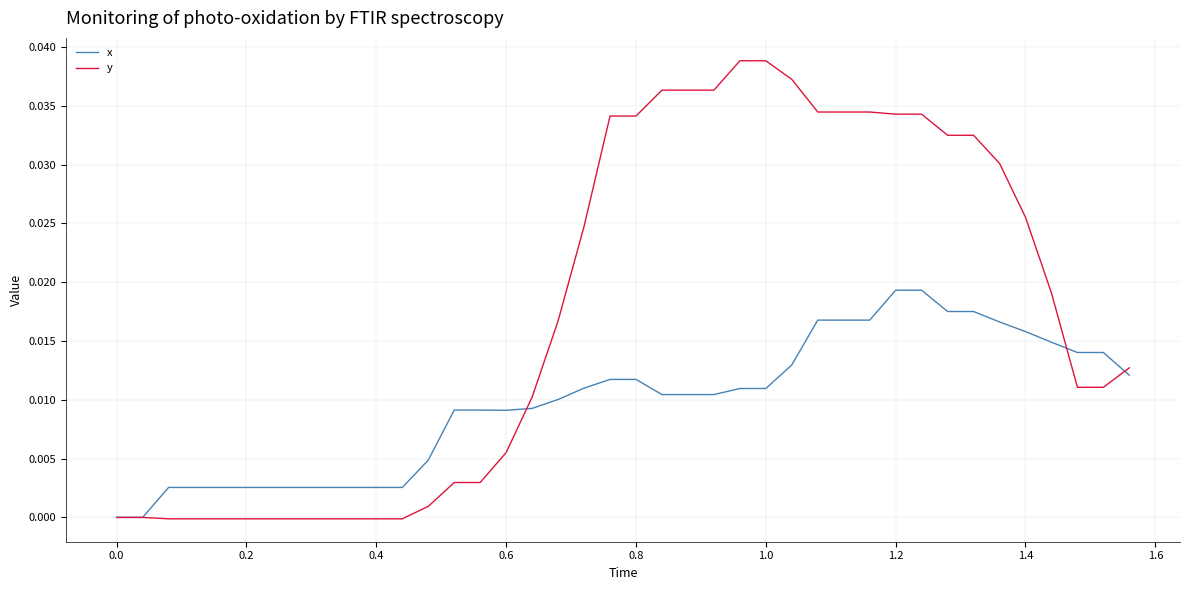

Which series has the largest range (max minus min)?

y